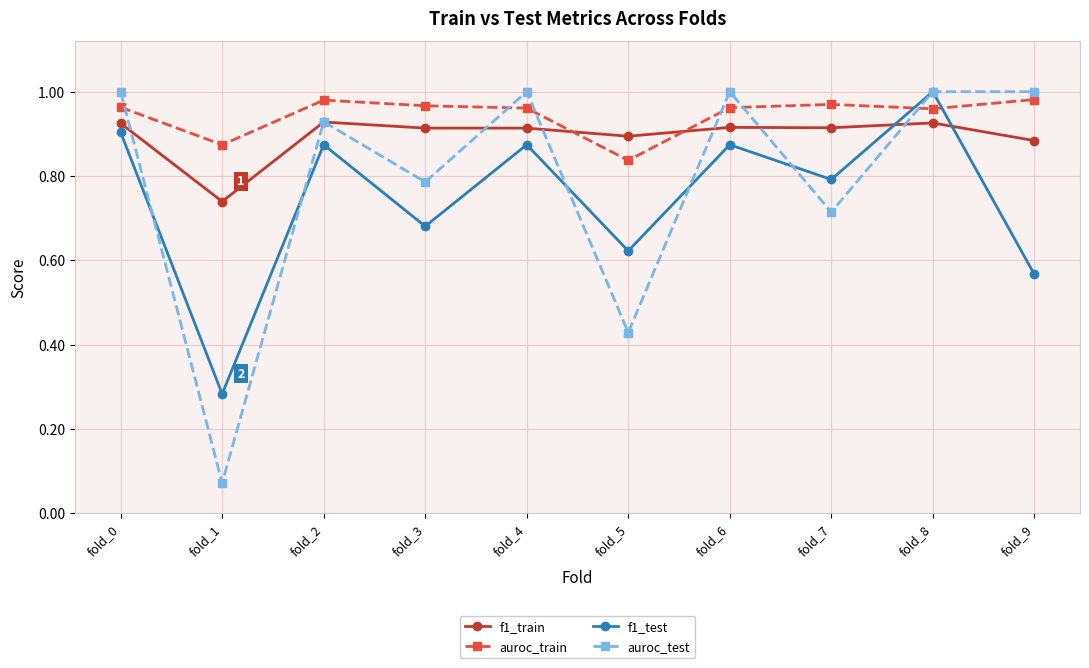

Where is the first local maximum for f1_test?

fold_2